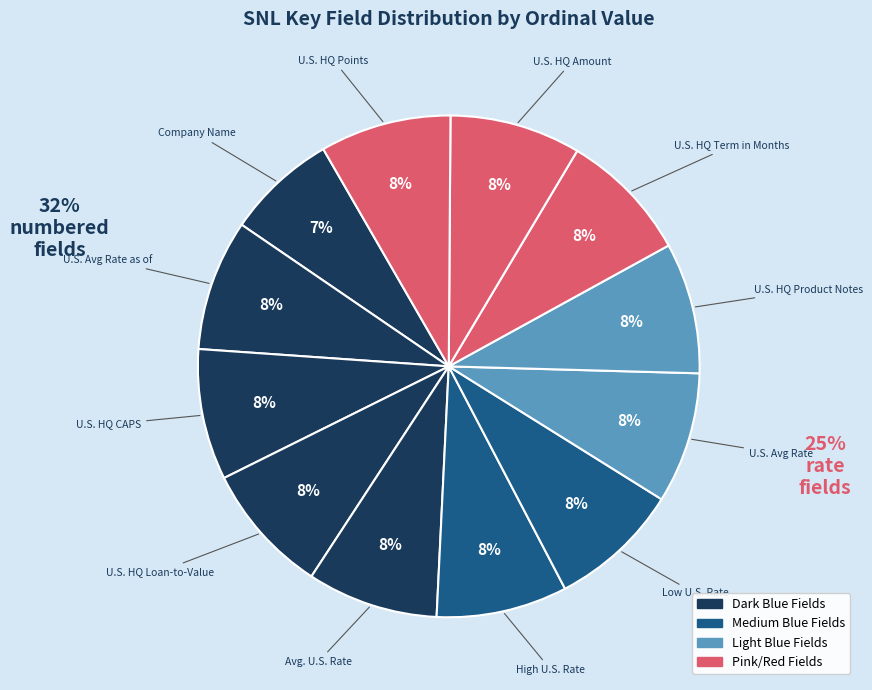

Does any single category account for the majority?

No